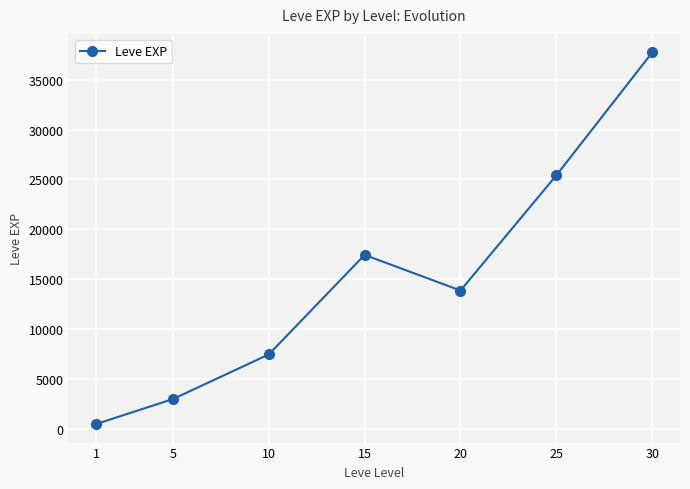

The value at 20 is 22971.1. True or false?

False